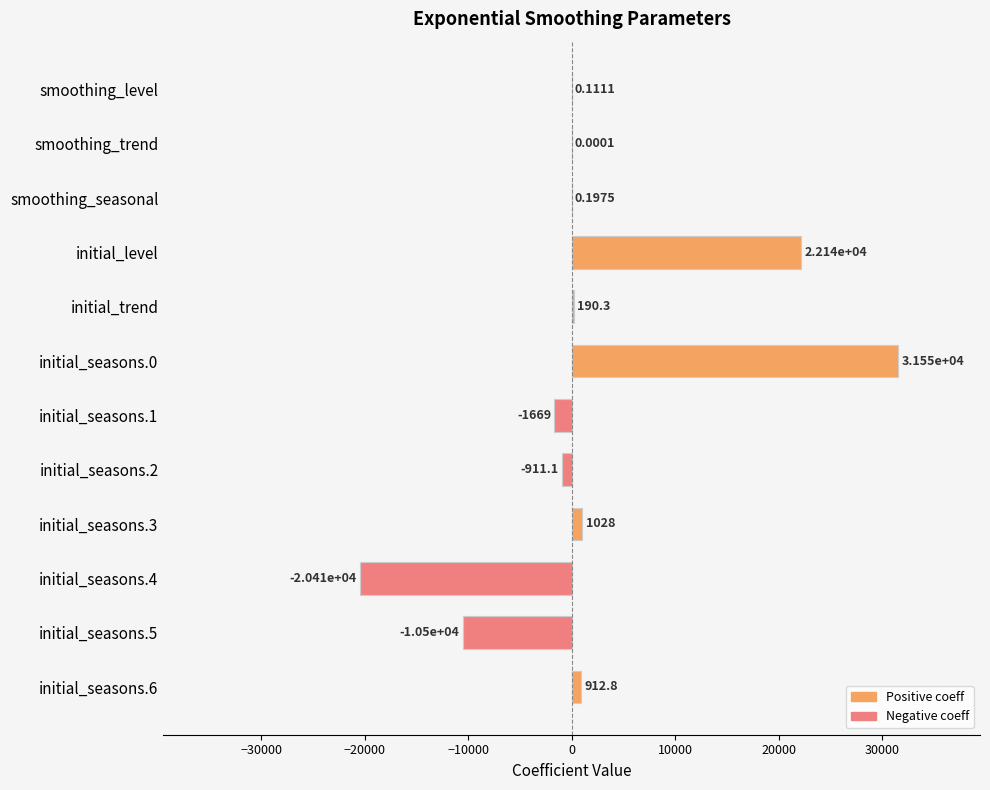

What is the sum of all values?

22328.3